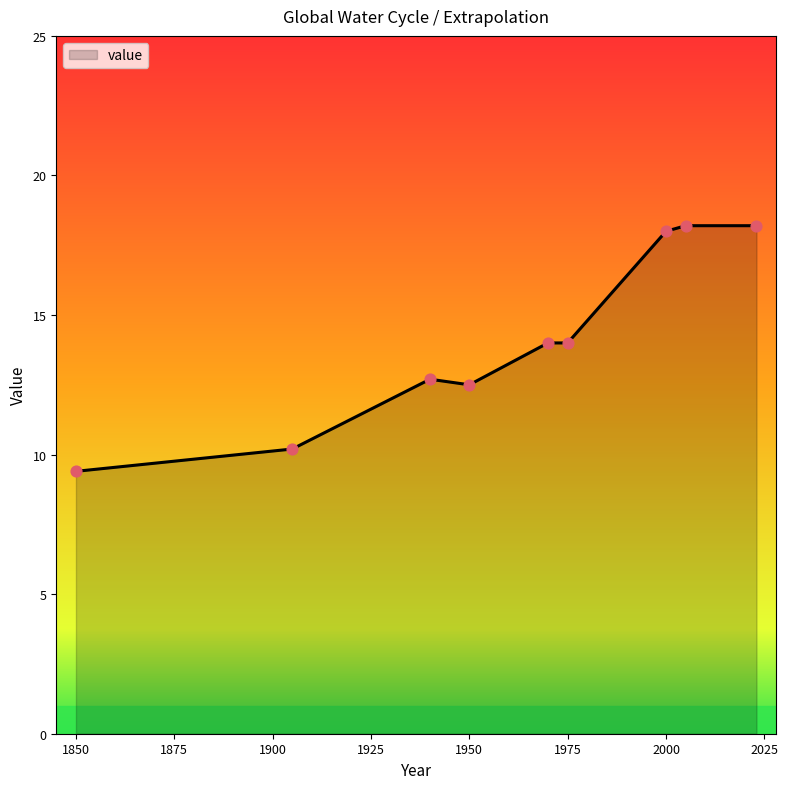

What is the maximum value shown in the chart?

18.2